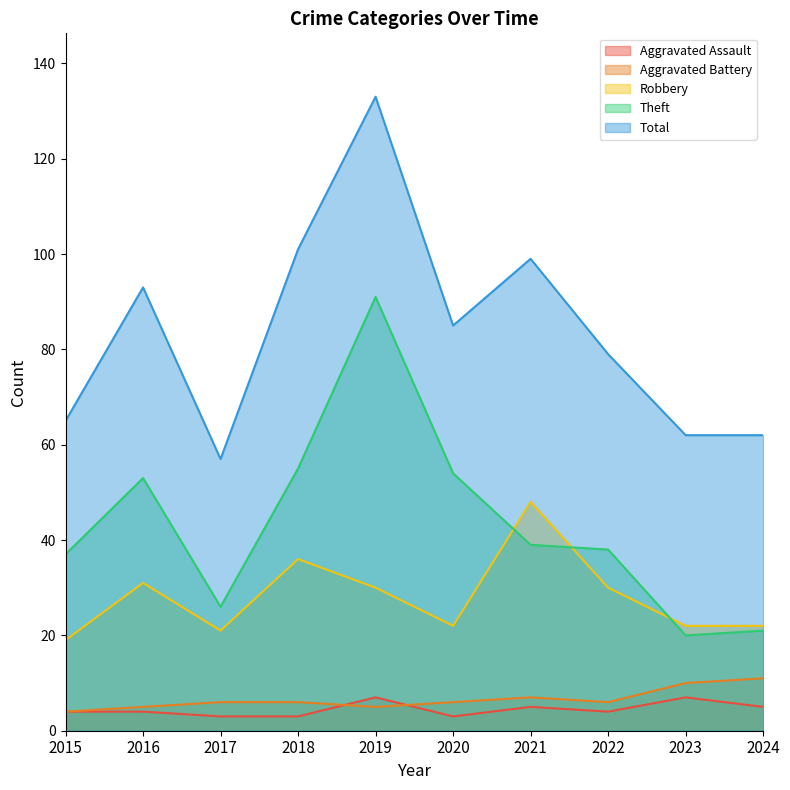

Rank the series at 2022 from highest to lowest value.

Total, Theft, Robbery, Aggravated Battery, Aggravated Assault